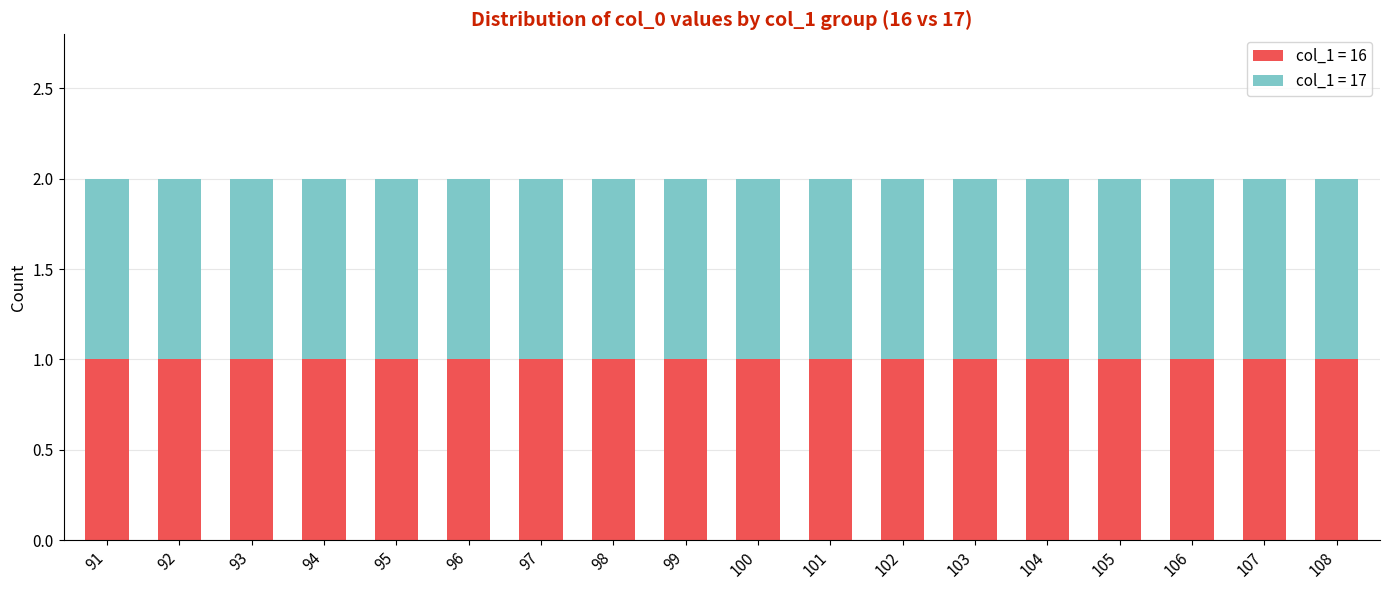

Does the chart contain any negative values?

No